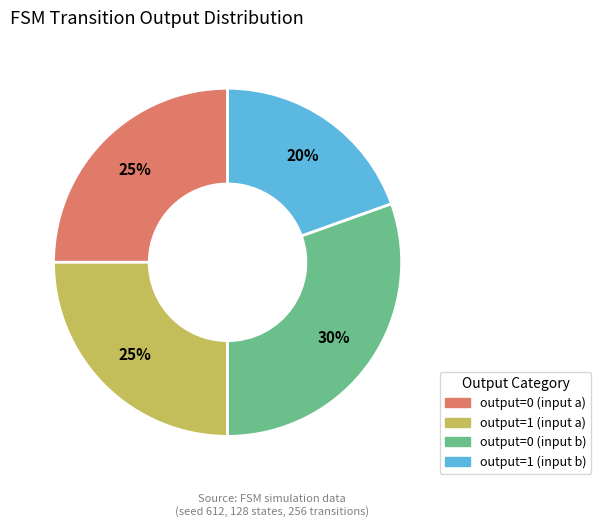

Is output=1 (input b) the majority of the pie?

No